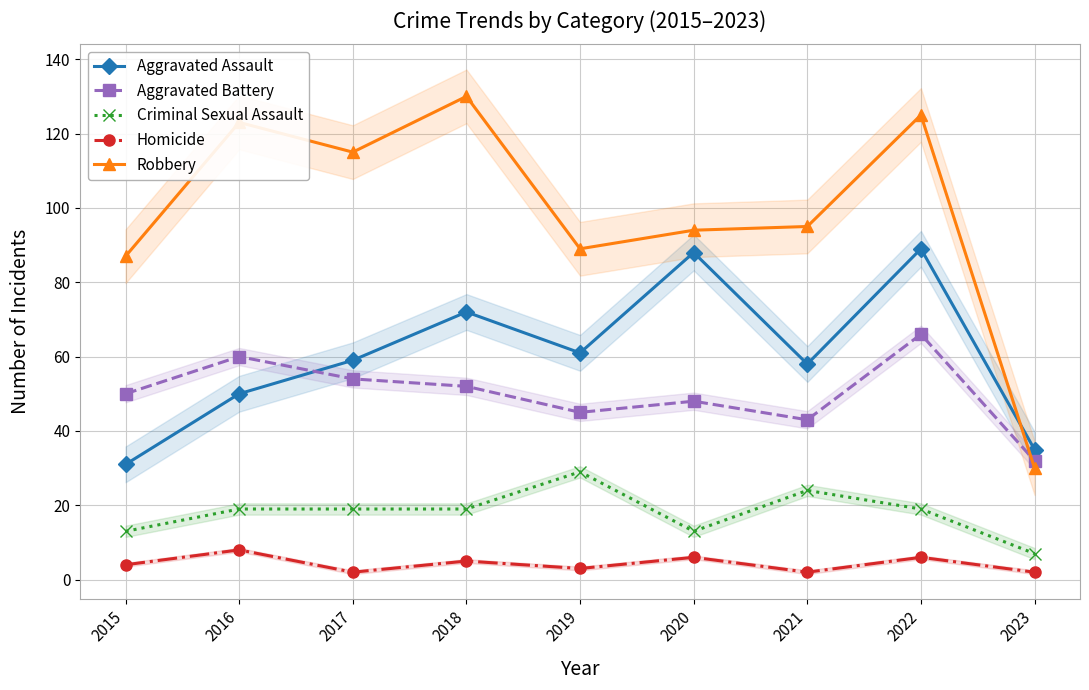

Which category has the highest value across all series?

2018